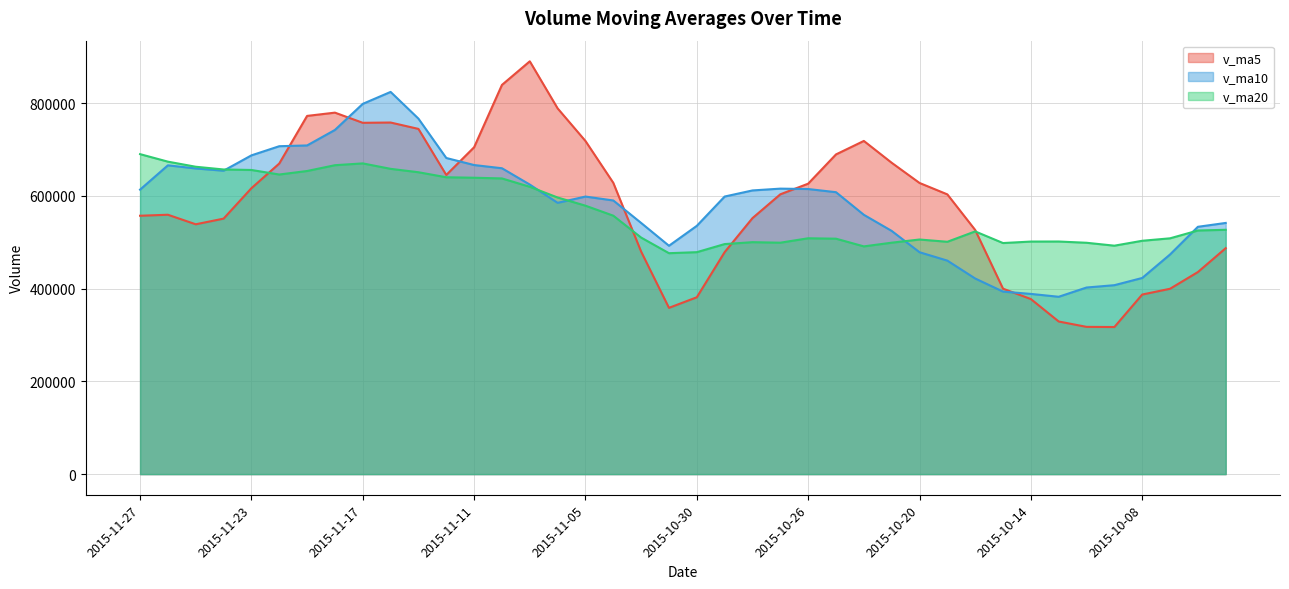

Is it true that v_ma5 equals 772261.0 at 2015-11-19?

True